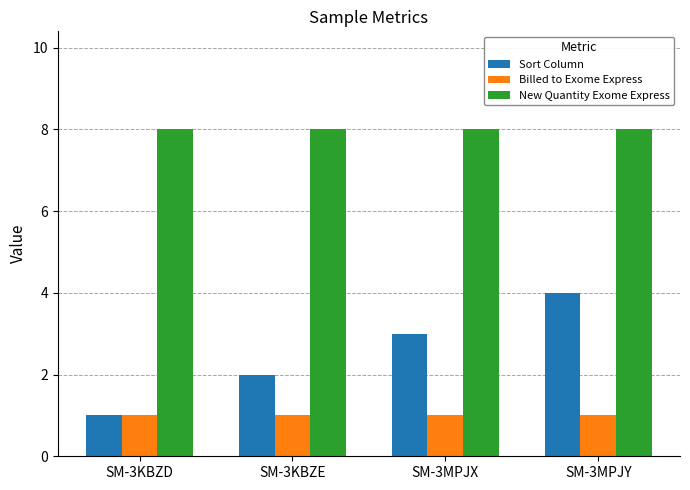

How many data points does each series have?

4